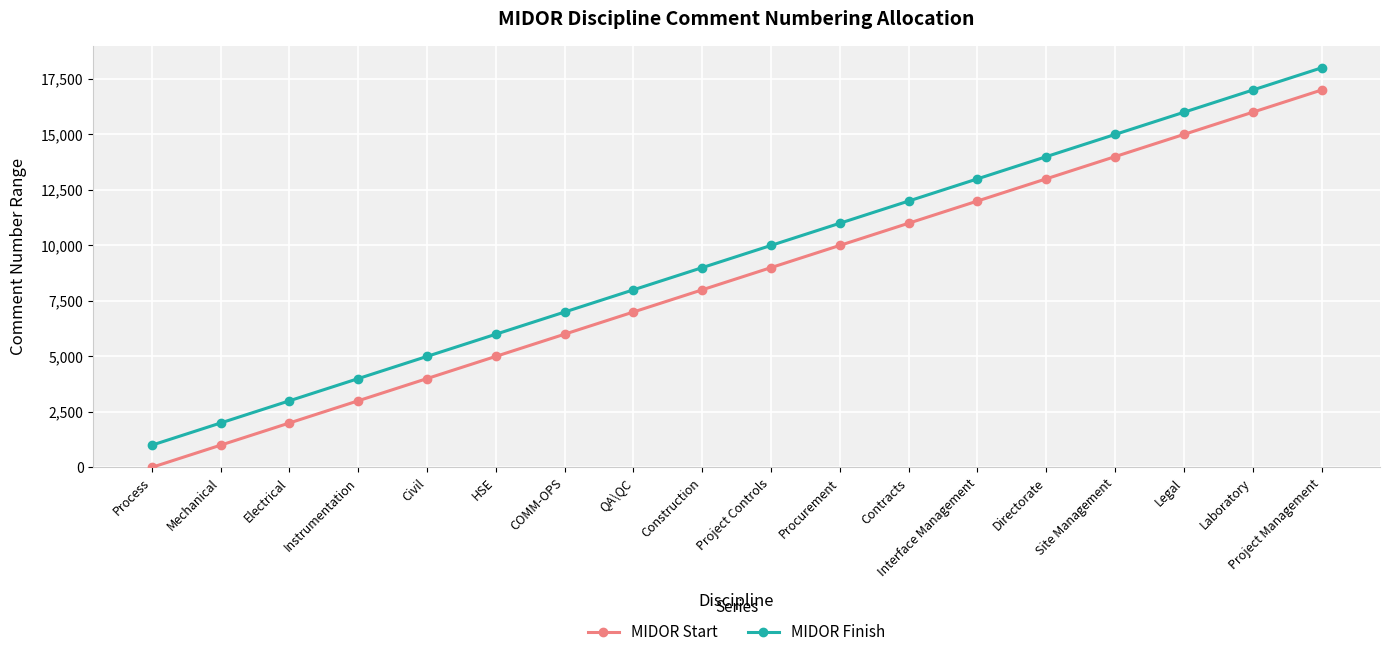

True or false: MIDOR Finish has more than 0 interior local peaks.

False